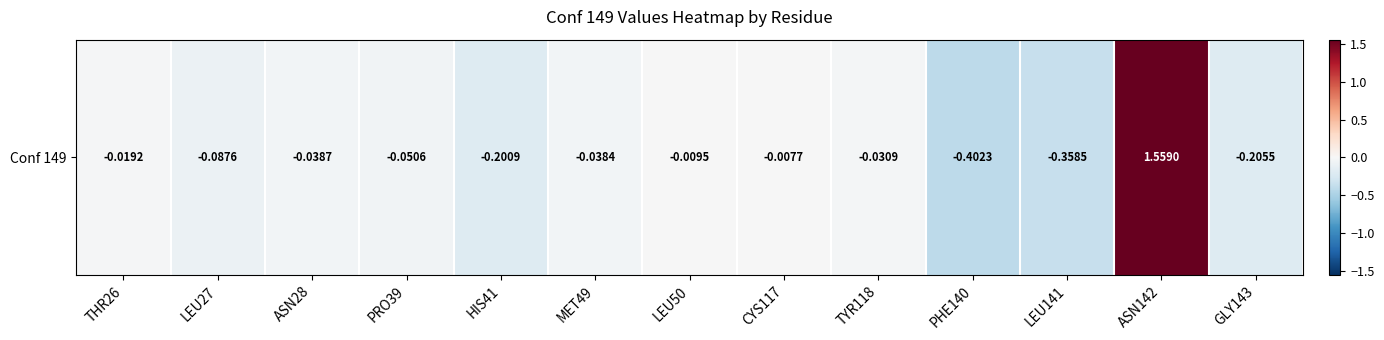

List the labels in order of value, largest first.

ASN142, CYS117, LEU50, THR26, TYR118, MET49, ASN28, PRO39, LEU27, HIS41, GLY143, LEU141, PHE140